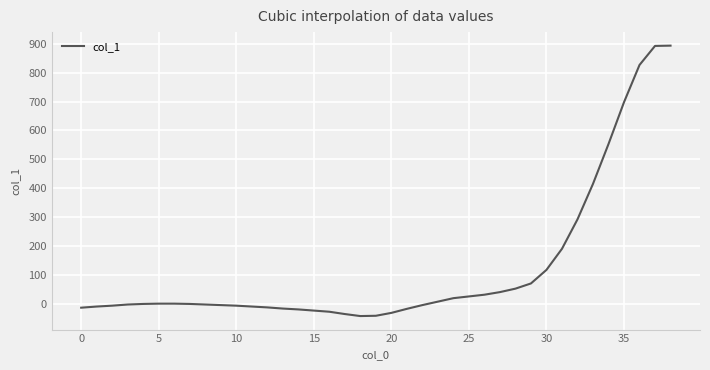

What is the smallest value displayed?

-43